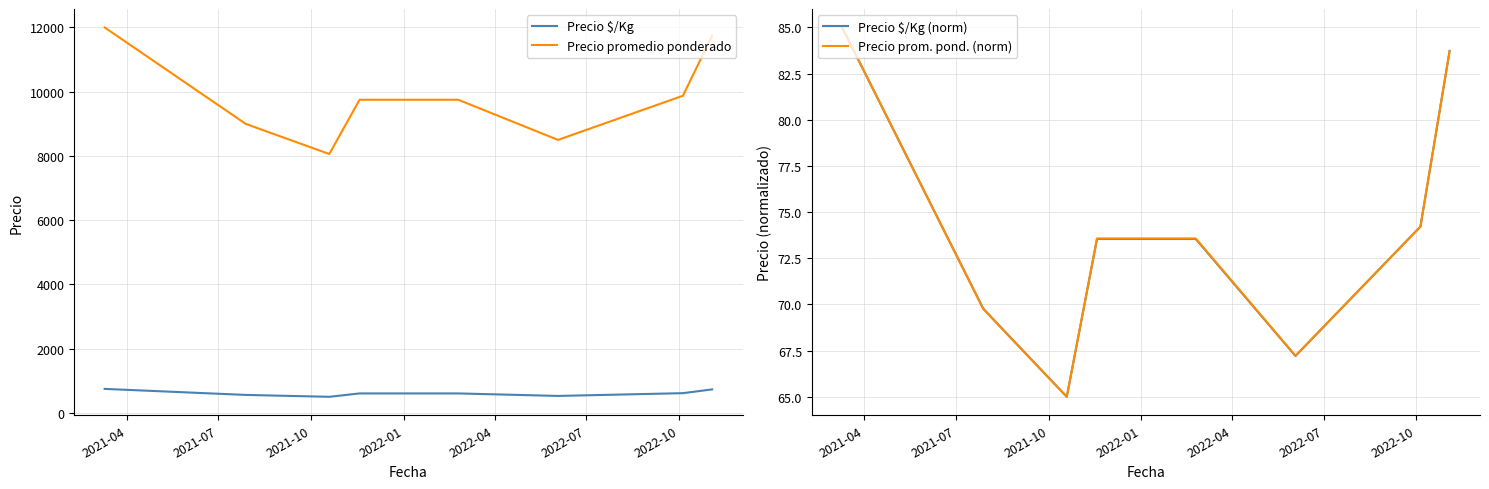

Reading left to right, extract all data points from this chart.

Precio $/Kg: 750.0	562.7	547.0	503.8	609.0	609.0	531.0	617.2	734.4
Precio promedio ponderado: 12000.0	9000.0	8750.0	8061.4	9750.0	9750.0	8500.0	9875.0	11750.0
Precio $/Kg (norm): 85.0	69.8	68.5	65.0	73.5	73.5	67.2	74.2	83.7
Precio prom. pond. (norm): 85.0	69.8	68.5	65.0	73.6	73.6	67.2	74.2	83.7